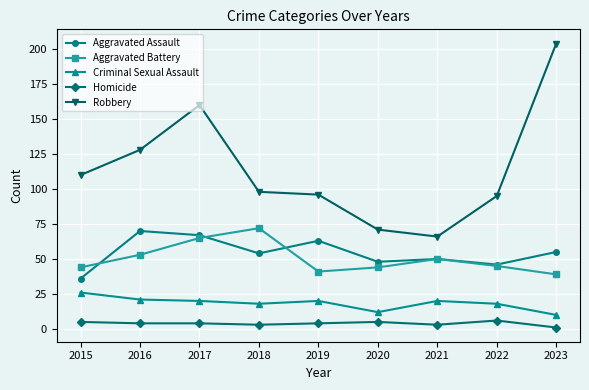

True or false: Aggravated Assault and Robbery intersect in this chart.

False